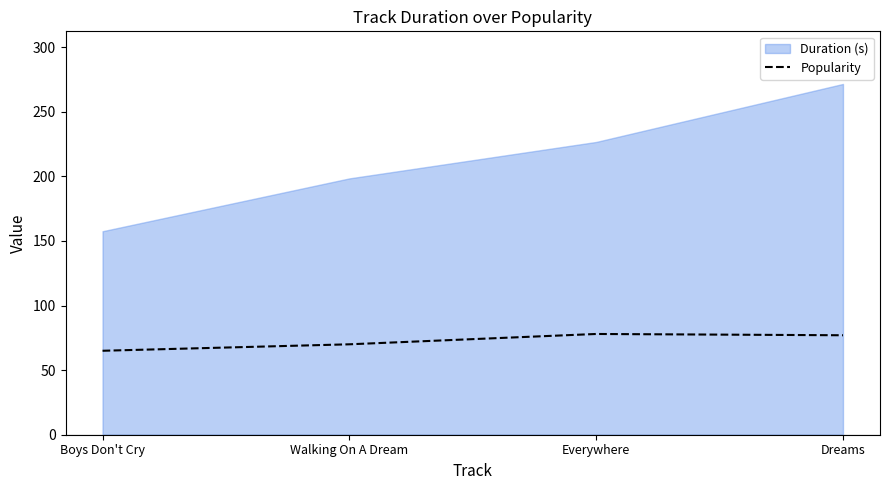

The value of Popularity at Everywhere is 31. True or false?

False